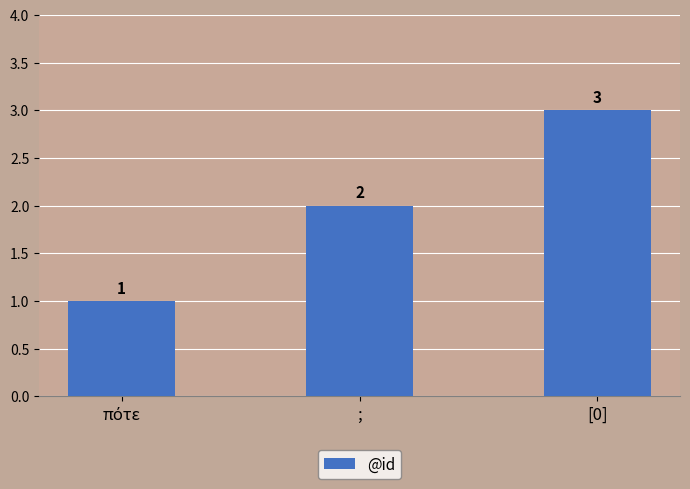

How many series are shown in this chart?

1